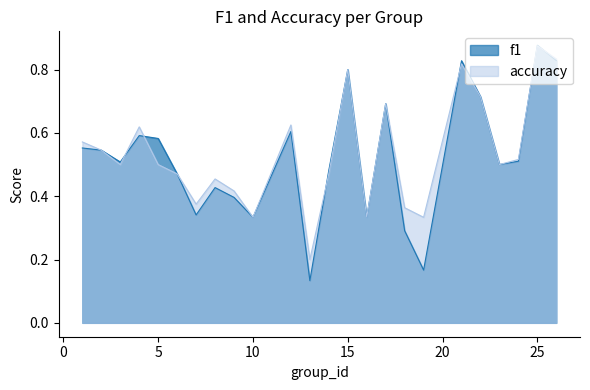

What is the lowest value of the accuracy series?

0.2